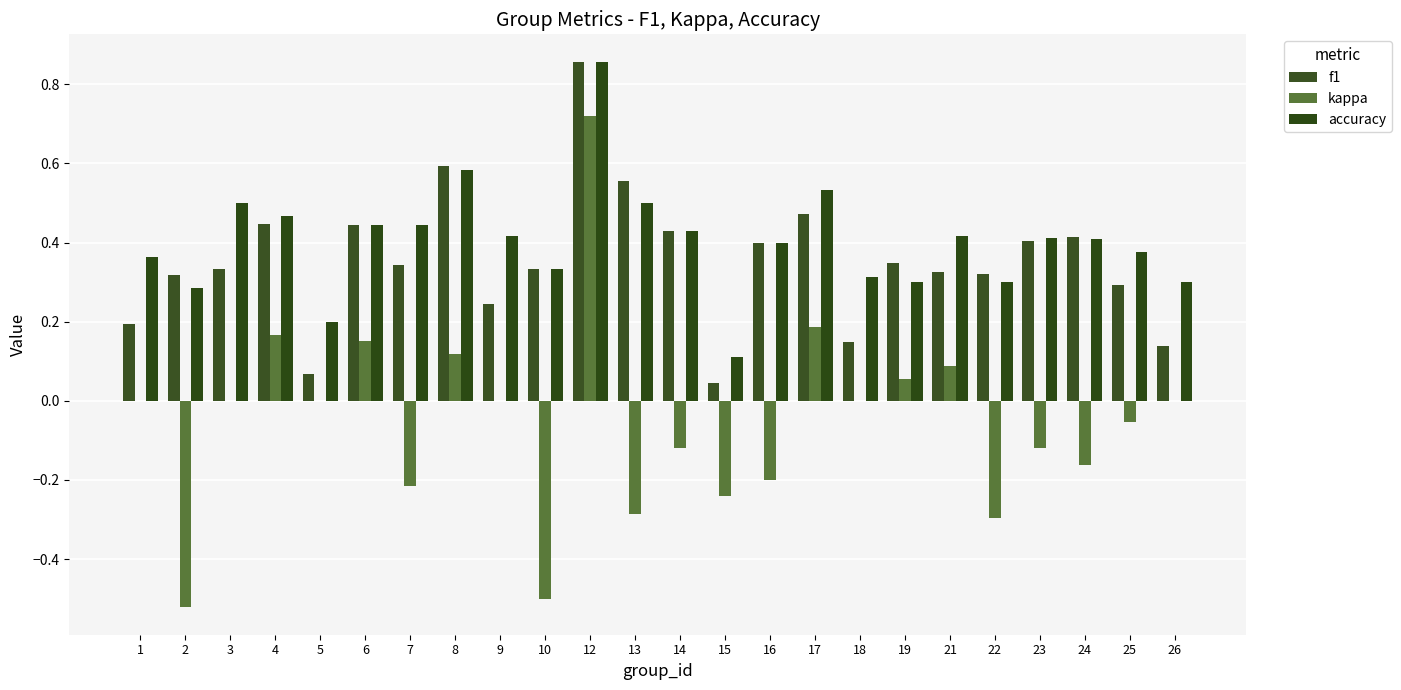

What is the sum of the f1 values at 7 and 23?

0.7